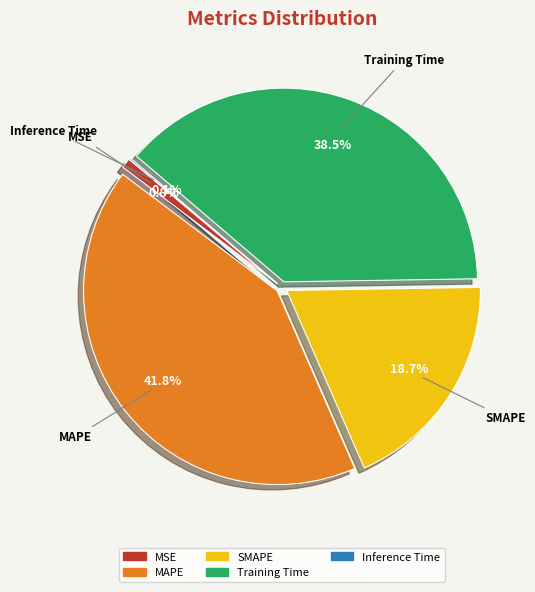

Combined, do SMAPE and MSE account for over 50%?

No